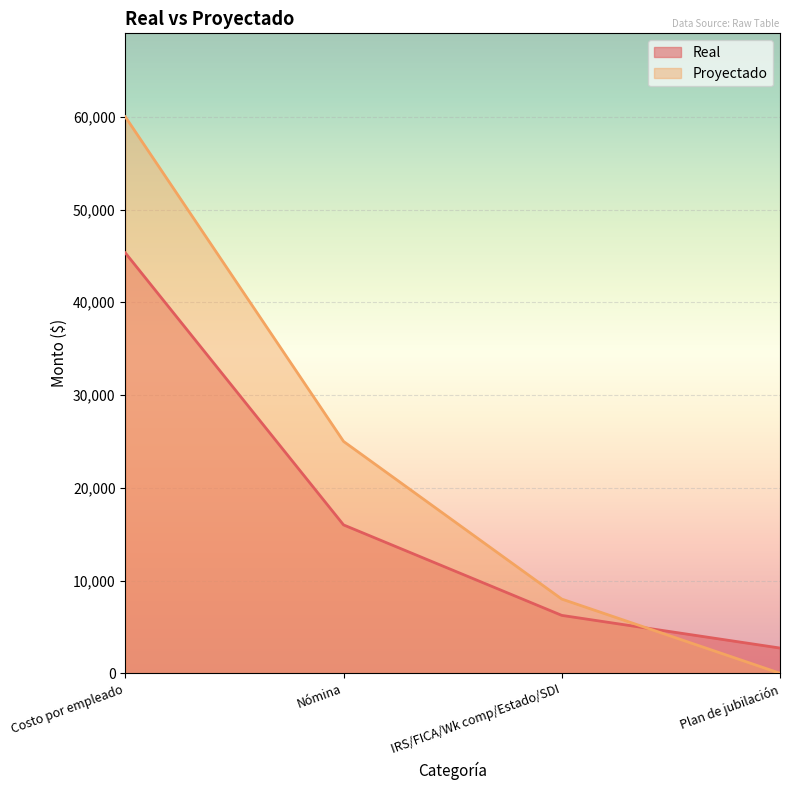

What position from the right is Plan de jubilación?

1